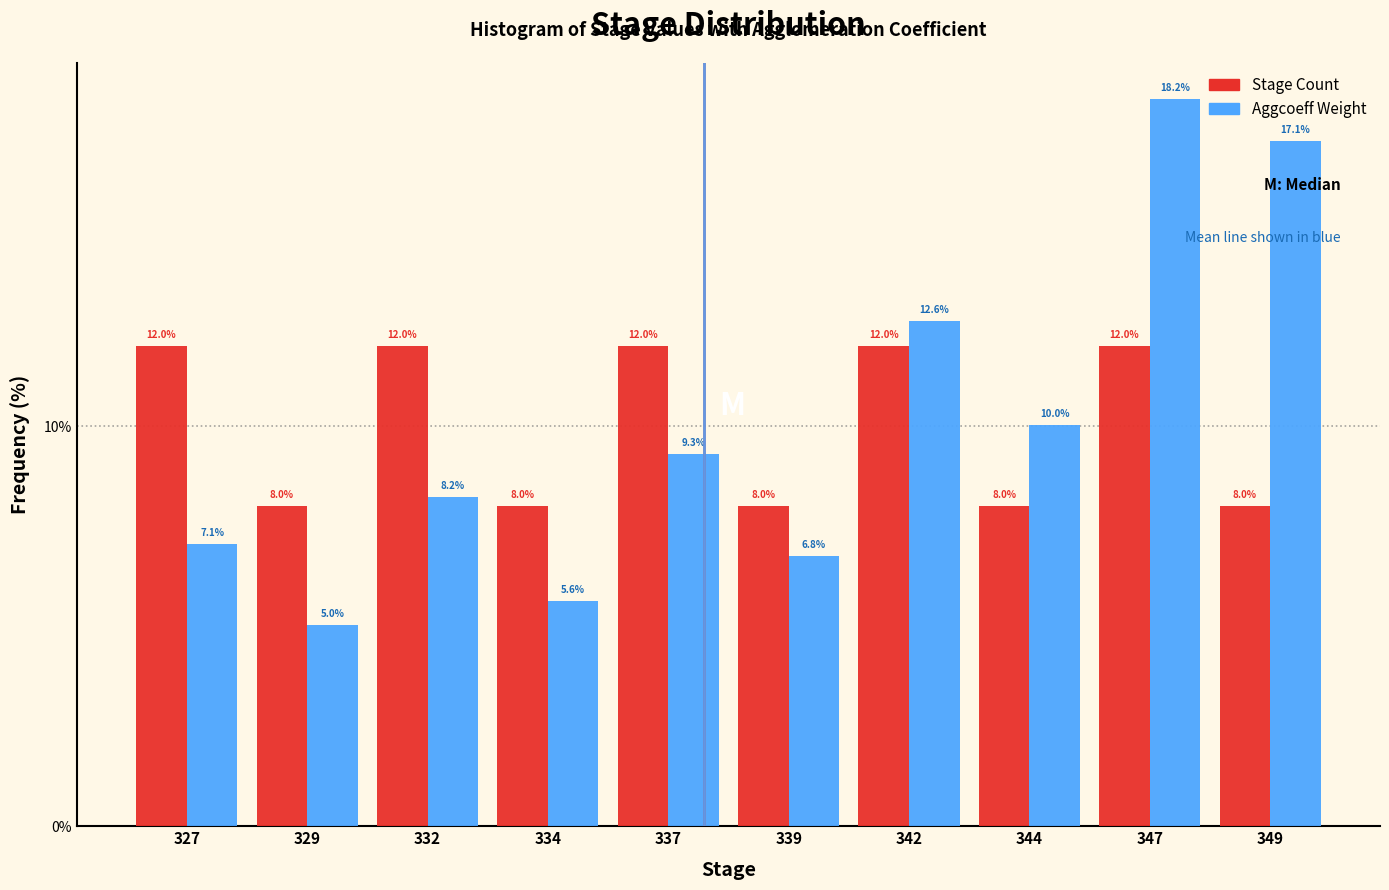

Reading left to right, extract all data points from this chart.

Stage Count: 327=12.0	329=8.0	332=12.0	334=8.0	337=12.0	339=8.0	342=12.0	344=8.0	347=12.0	349=8.0
Aggcoeff Weight: 327=7.1	329=5.0	332=8.2	334=5.6	337=9.3	339=6.8	342=12.6	344=10.0	347=18.2	349=17.1